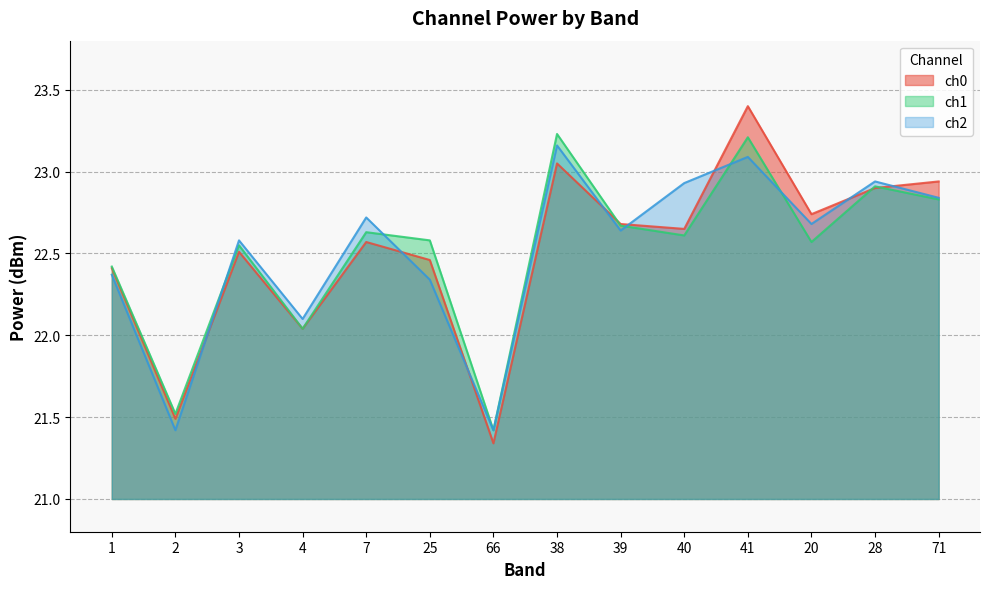

The ch2 series shows 22.1 at 4. True or false?

True